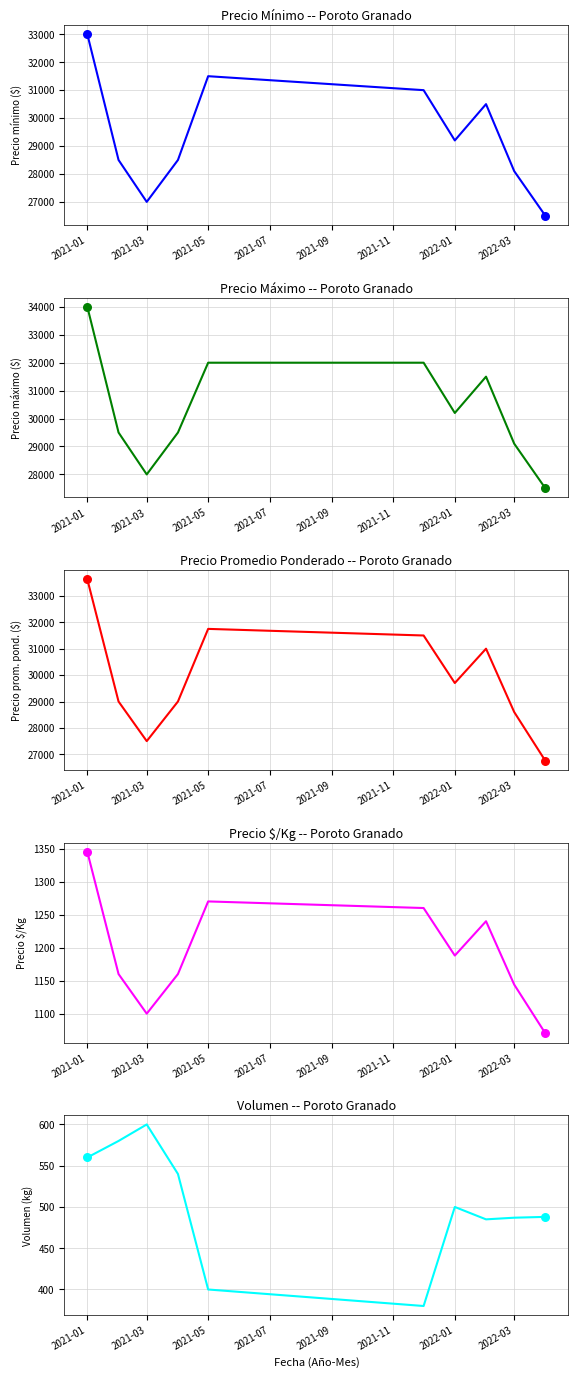

Is the value of Precio promedio ponderado at 2021-11 greater than the value of Precio mínimo at 2022-01?

Yes